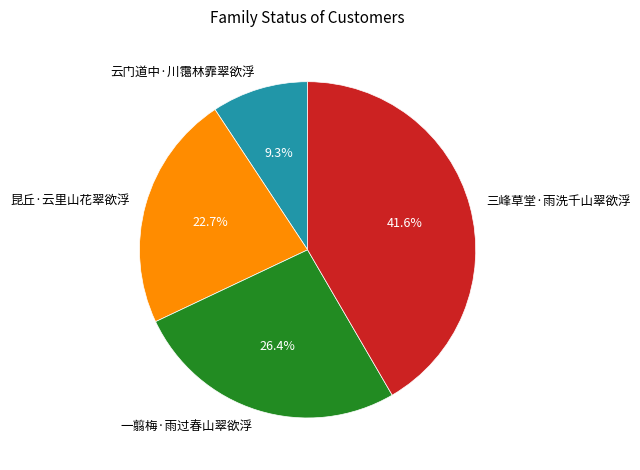

The 昆丘·云里山花翠欲浮 slice represents 16% of the pie. True or false?

False